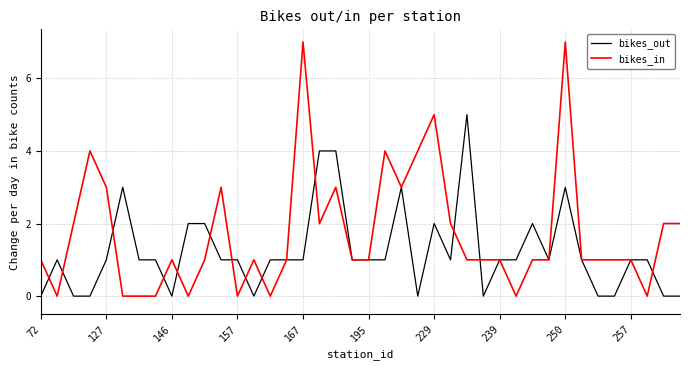

Reading left to right, transcribe all the data shown in this chart.

bikes_out: 0	1	0	0	1	3	1	1	0	2	2	1	1	0	1	1	1	4	4	1	1	1	3	0	2	1	5	0	1	1	2	1	3	1	0	0	1	1	0	0
bikes_in: 1	0	2	4	3	0	0	0	1	0	1	3	0	1	0	1	7	2	3	1	1	4	3	4	5	2	1	1	1	0	1	1	7	1	1	1	1	0	2	2